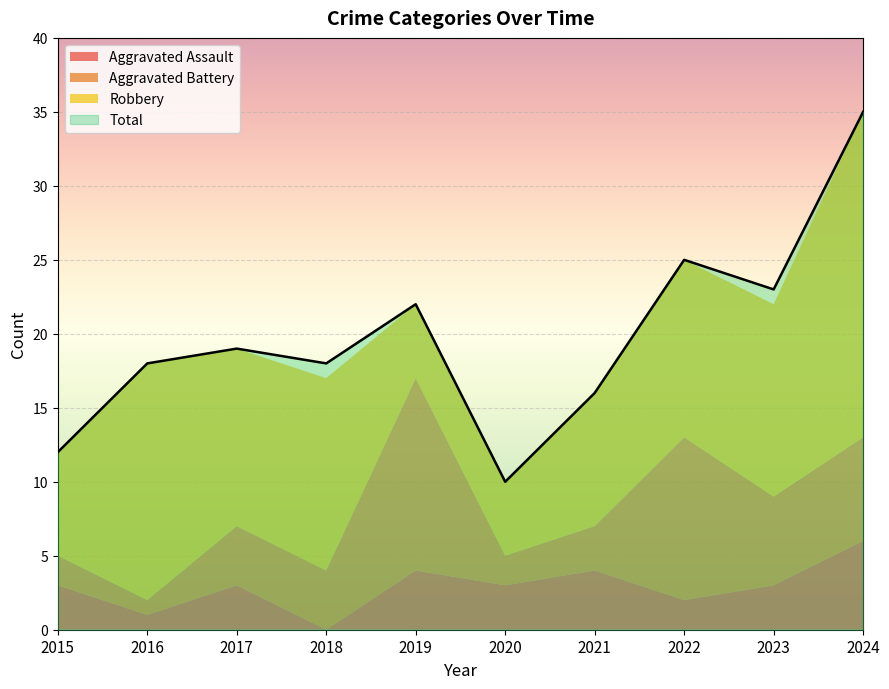

Reading left to right, what are all the values shown in this chart?

Aggravated Assault: 3	1	3	0	4	3	4	2	3	6
Aggravated Battery: 2	1	4	4	13	2	3	11	6	7
Robbery: 7	16	12	13	5	5	9	12	13	22
Total: 12	18	19	18	22	10	16	25	23	35